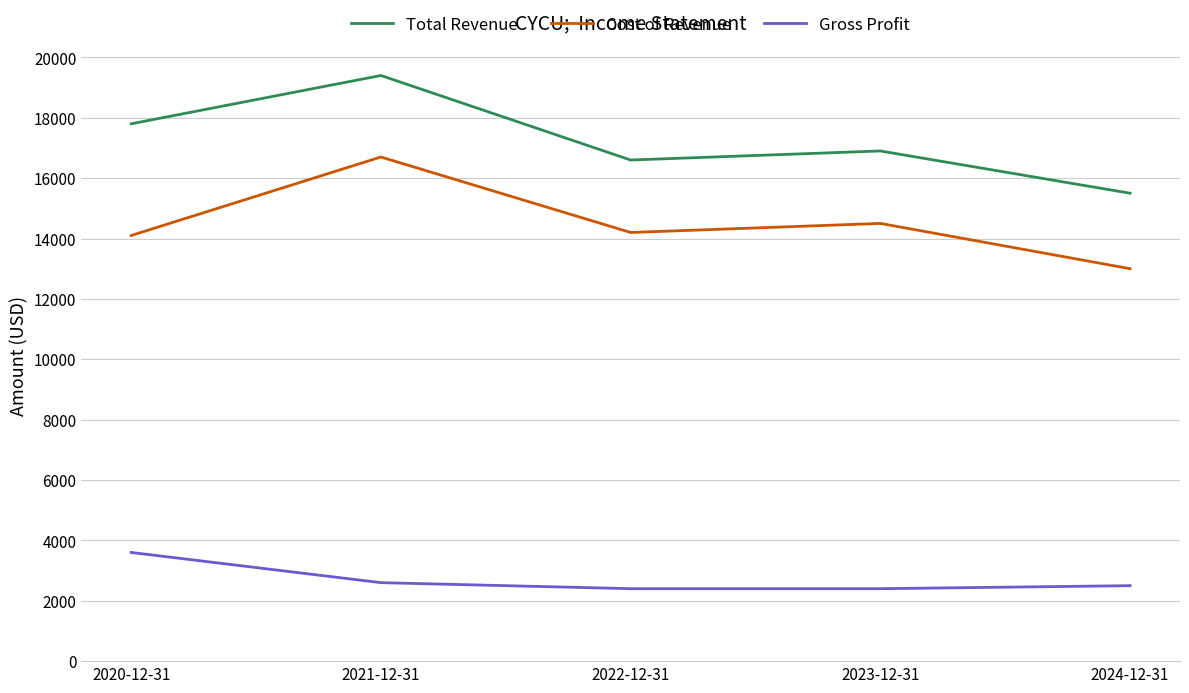

Where is Cost of Revenue nearest to the value 14850?

2023-12-31